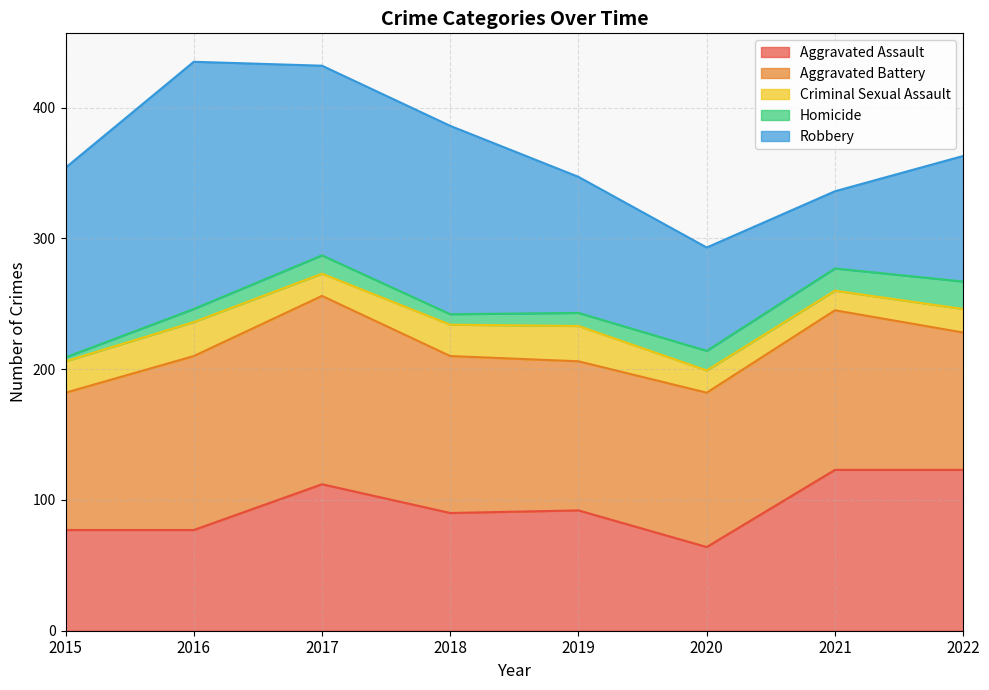

True or false: Homicide and Criminal Sexual Assault cross at least once.

True